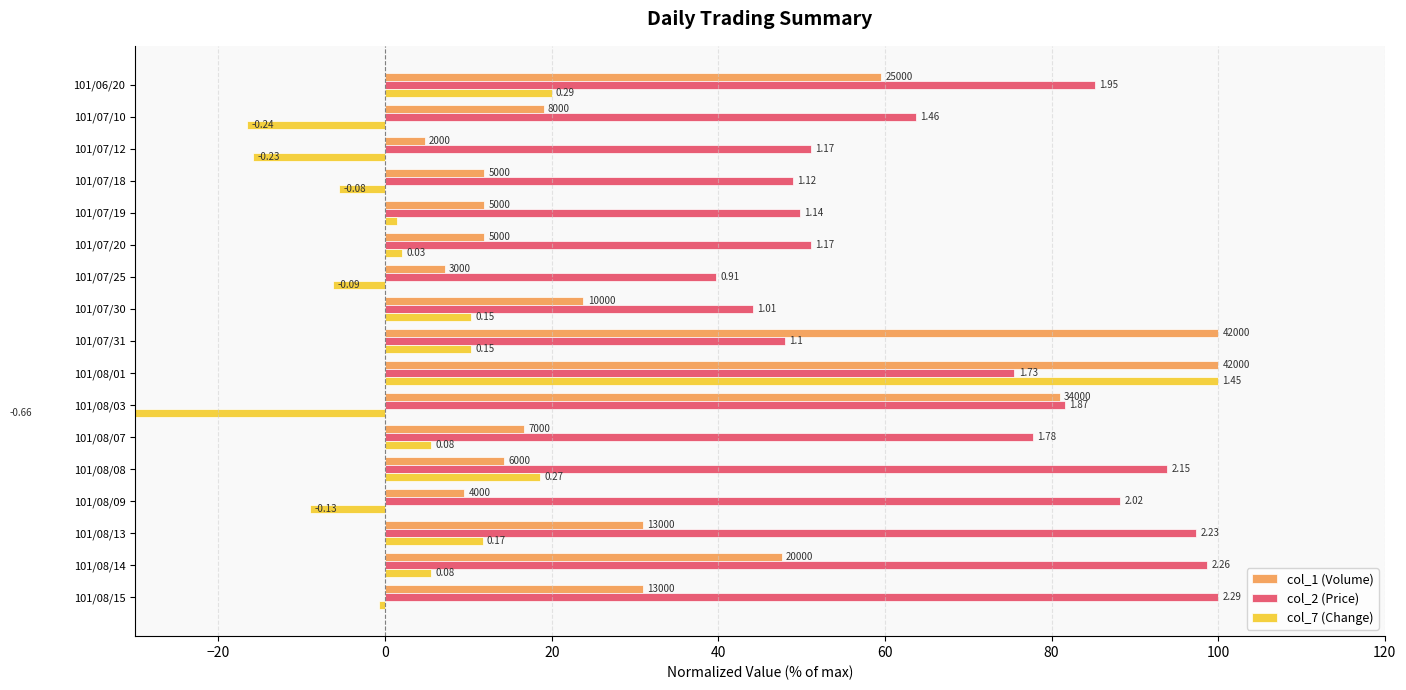

Which series changed the most between 101/06/20 and 101/07/30?

col_2 (Price)